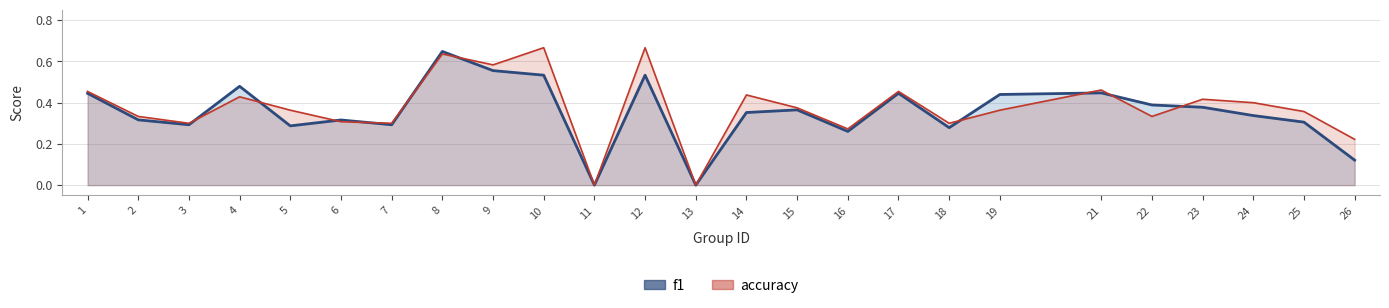

At which category does accuracy reach its first local peak?

4